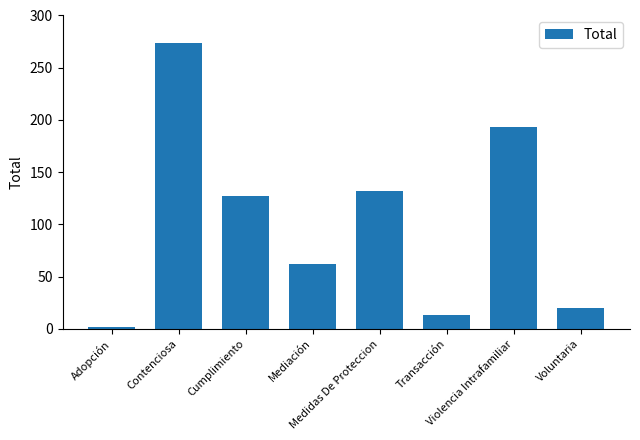

Where is the data nearest to the value 138?

Medidas De Proteccion